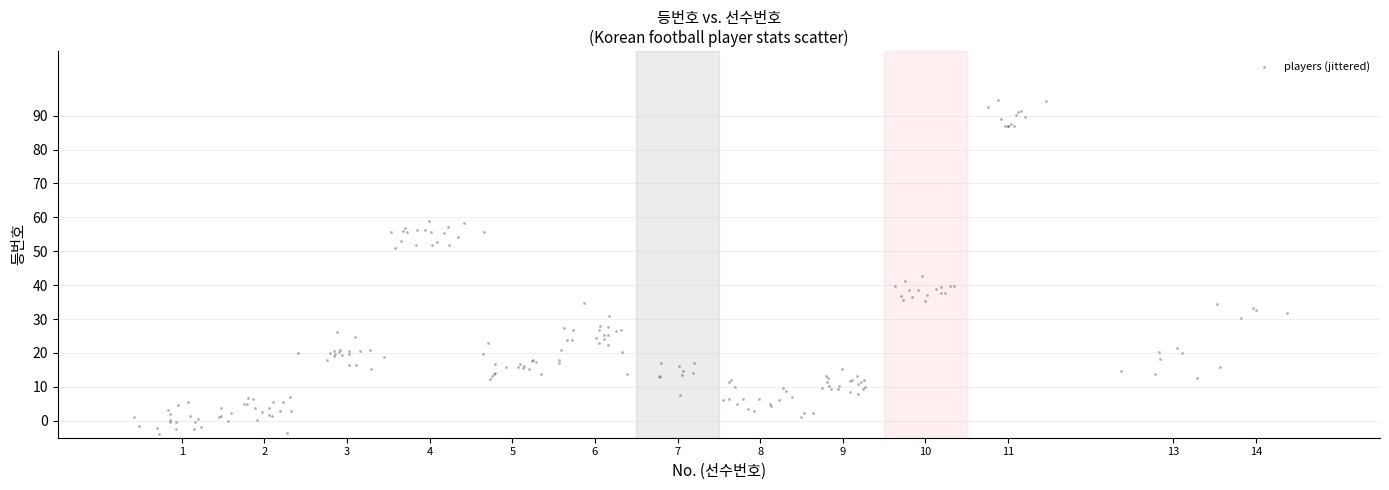

What Y value in the scatter plot is closest to 45?

42.7